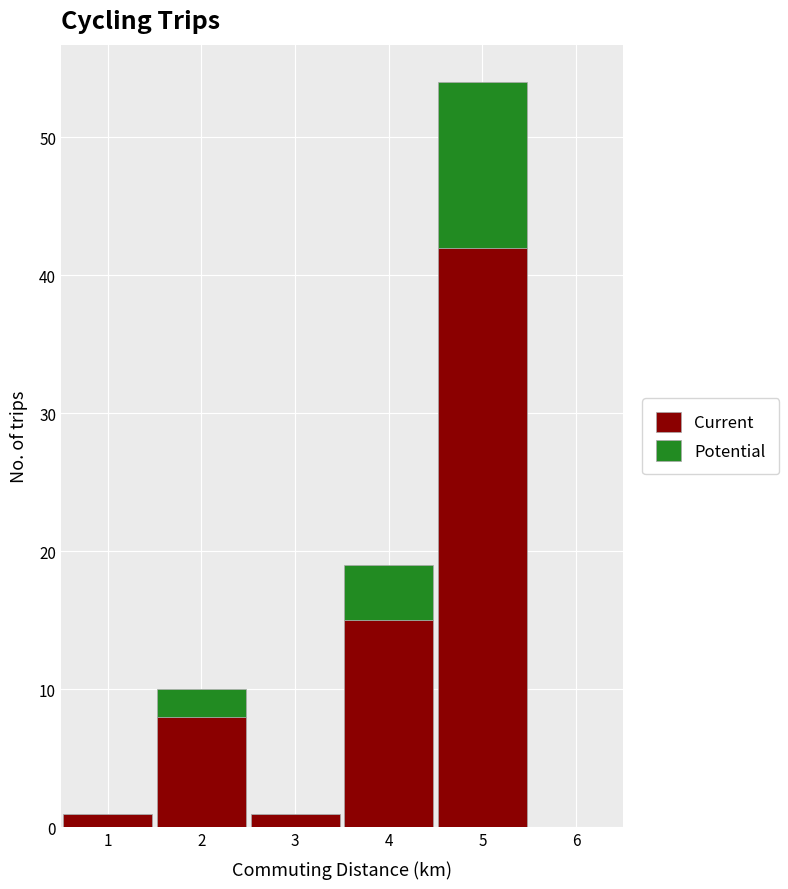

What is the total height of the stacked bar covering 1.5 to 2.5 on the x-axis? The values are not printed on the chart, so give them approximately, as read against the axis.

10